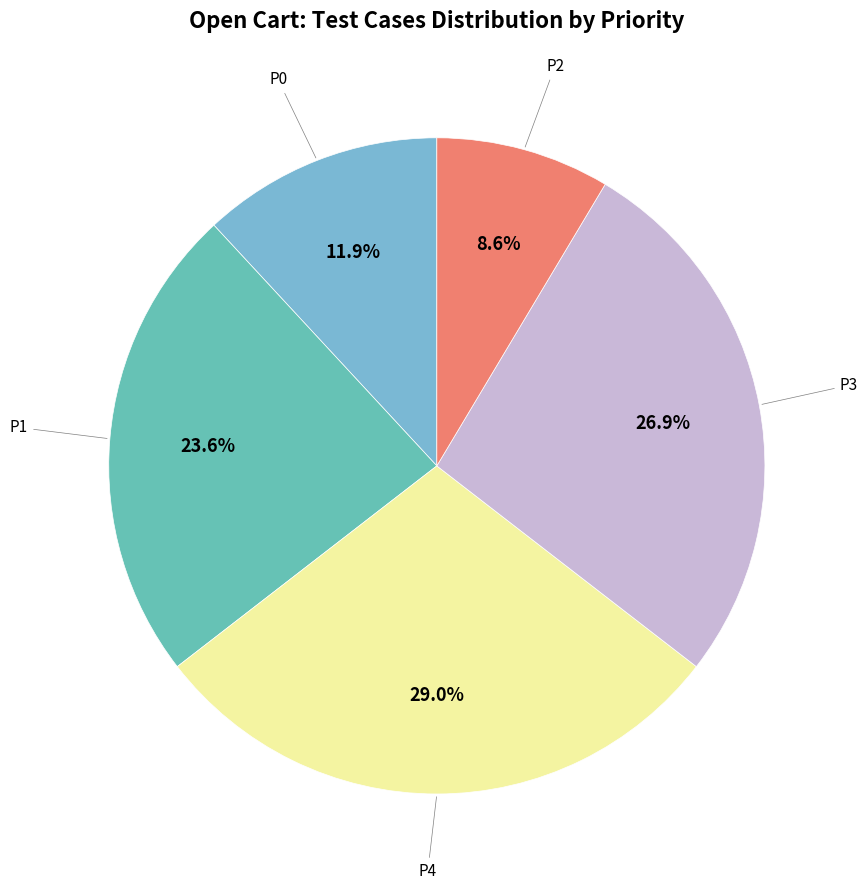

How many segments does this pie chart have?

5